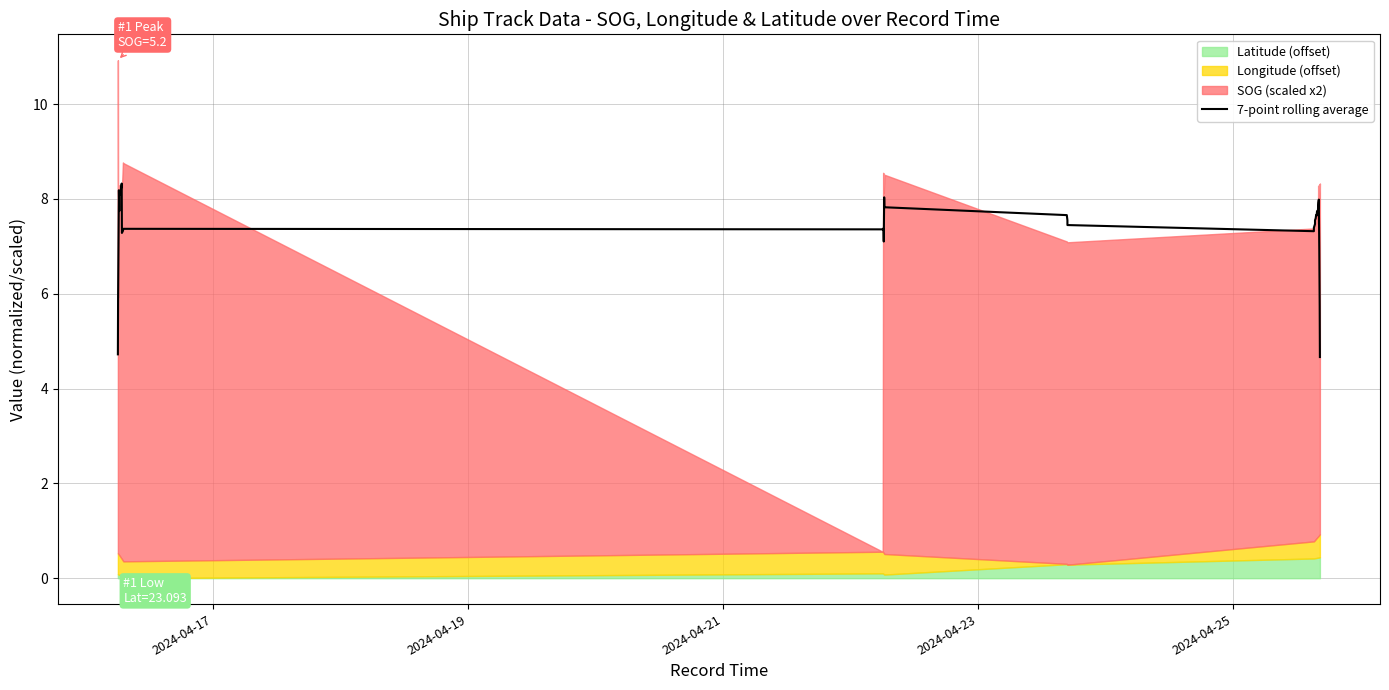

At which label is the value closest to 6?

2024-04-19